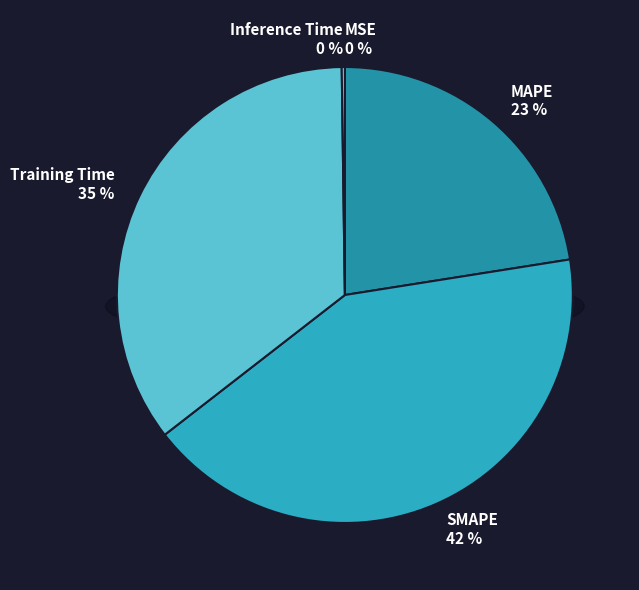

What percentage is the SMAPE slice, to the nearest percent?

42%